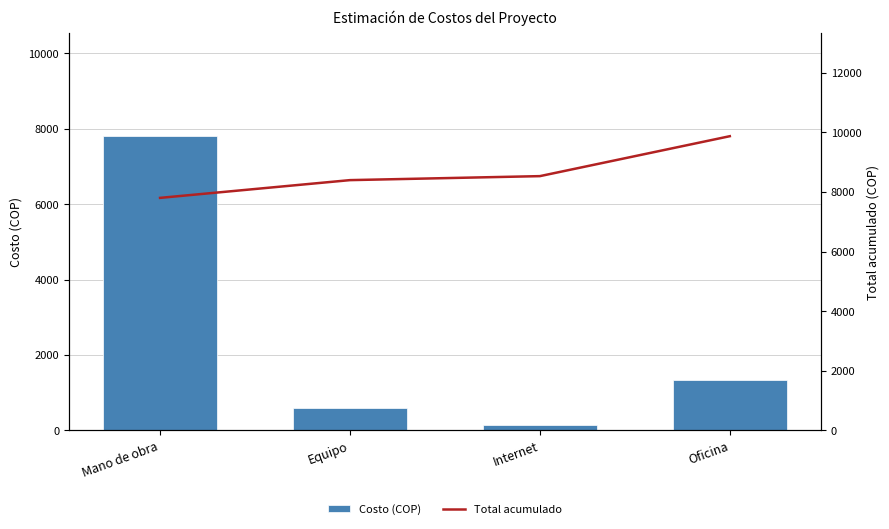

What position from the left is Internet?

3